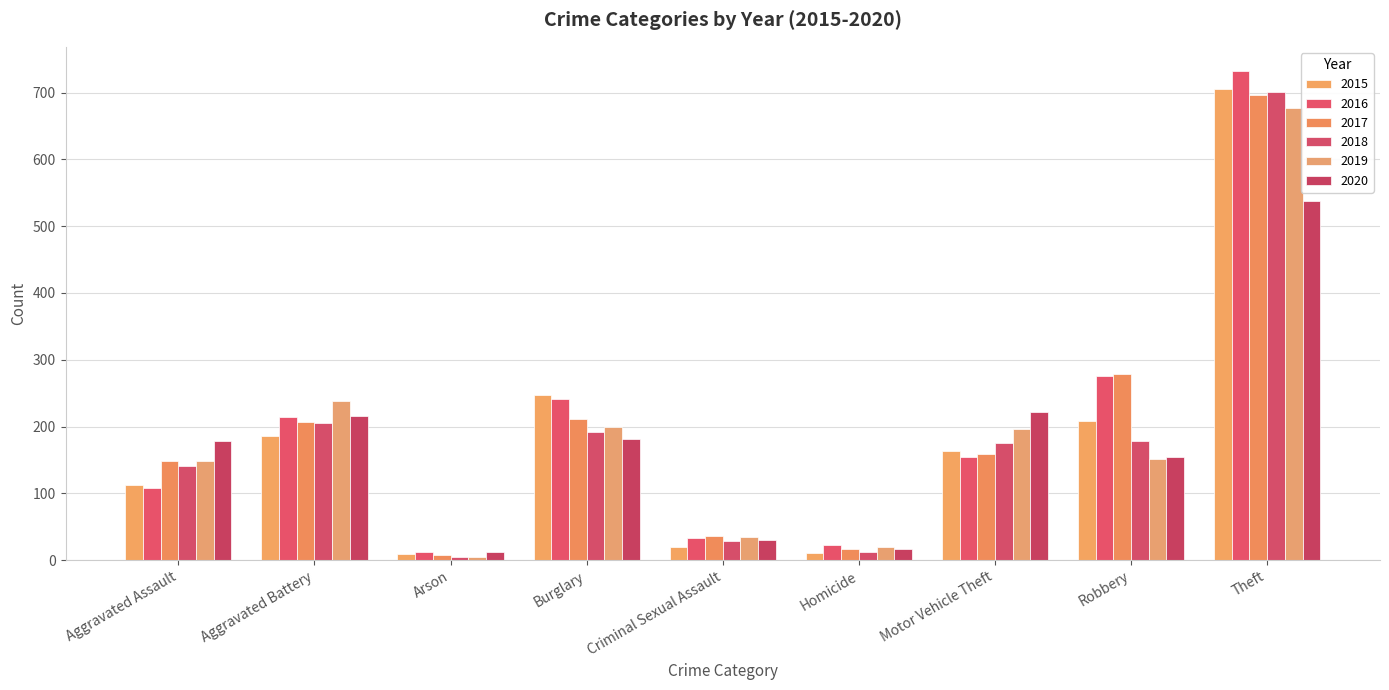

What is the difference between the highest and lowest values at Aggravated Assault?

71